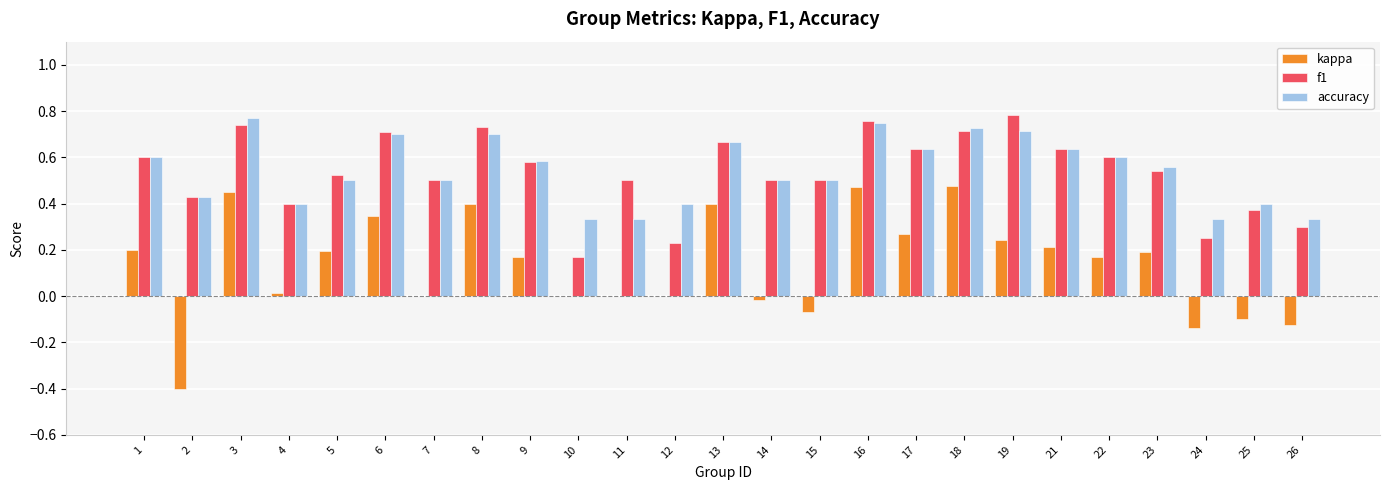

What is the sum of all accuracy values?

13.6